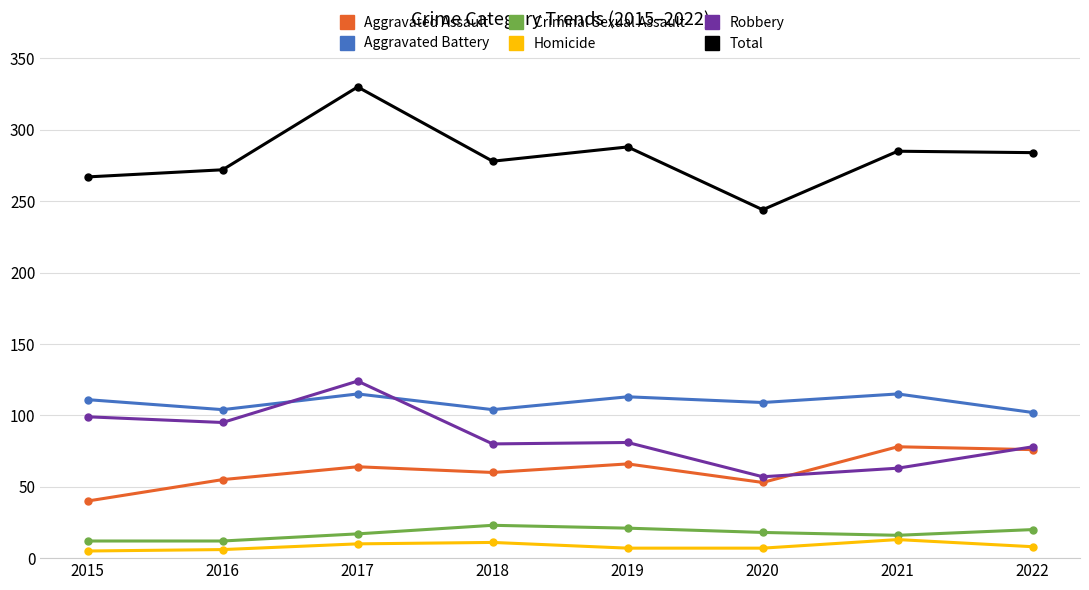

True or false: Total and Homicide intersect in this chart.

False